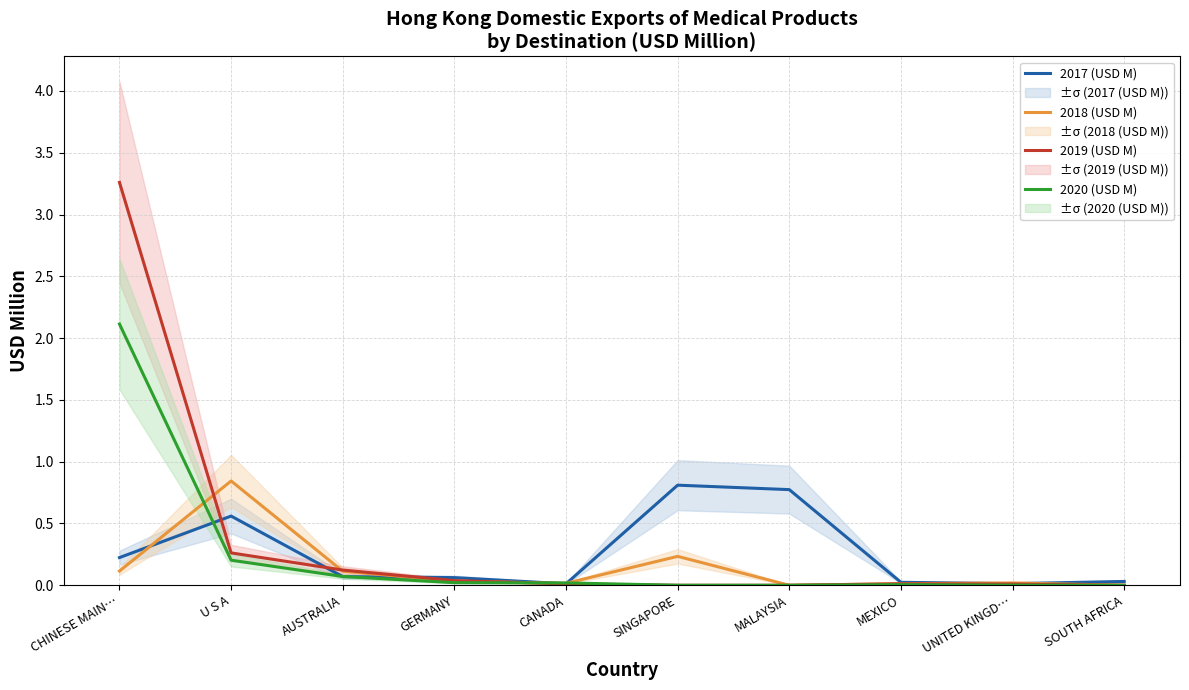

What is the sum of all 2018 (USD M) values?

1.4